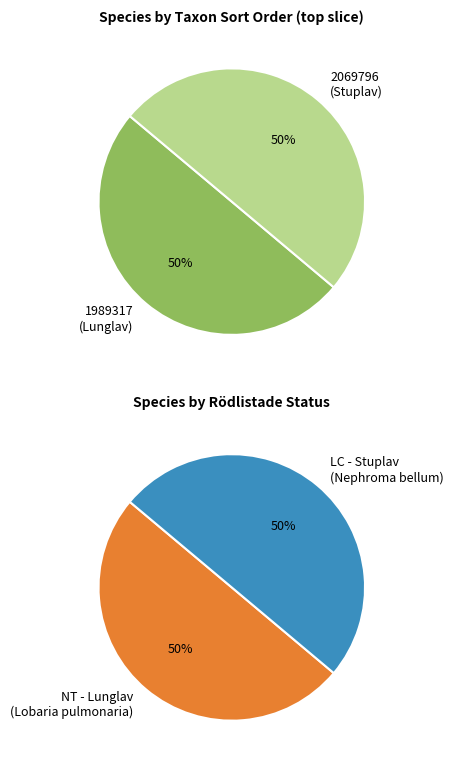

Count the number of slices in the pie.

2